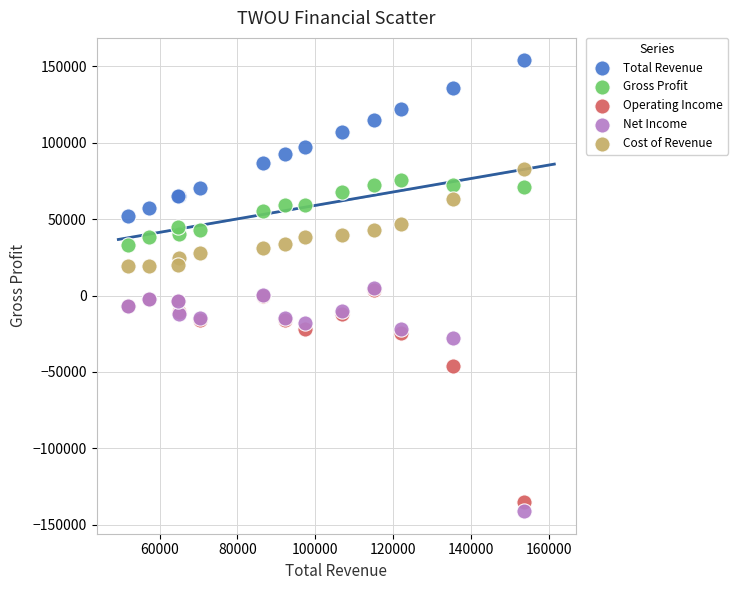

In the Operating Income series, what Y value is closest to -65850?

-46000